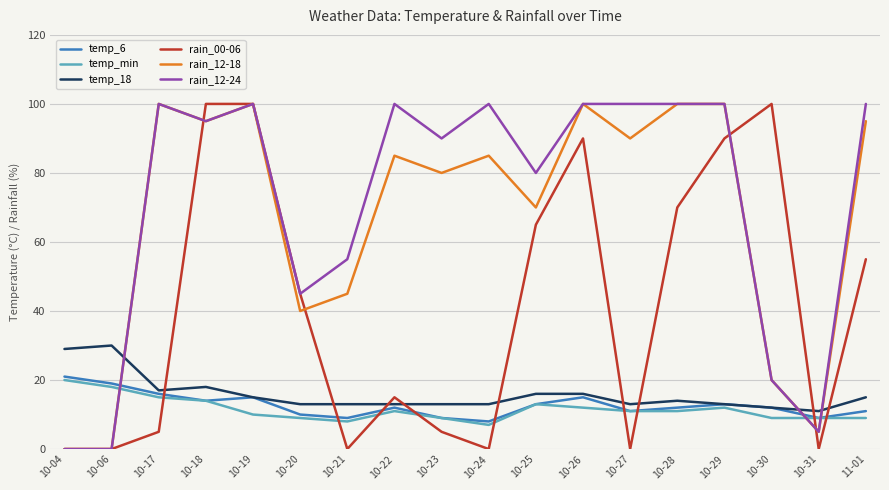

What is the difference between the maximum and minimum values in the rain_00-06 series?

100